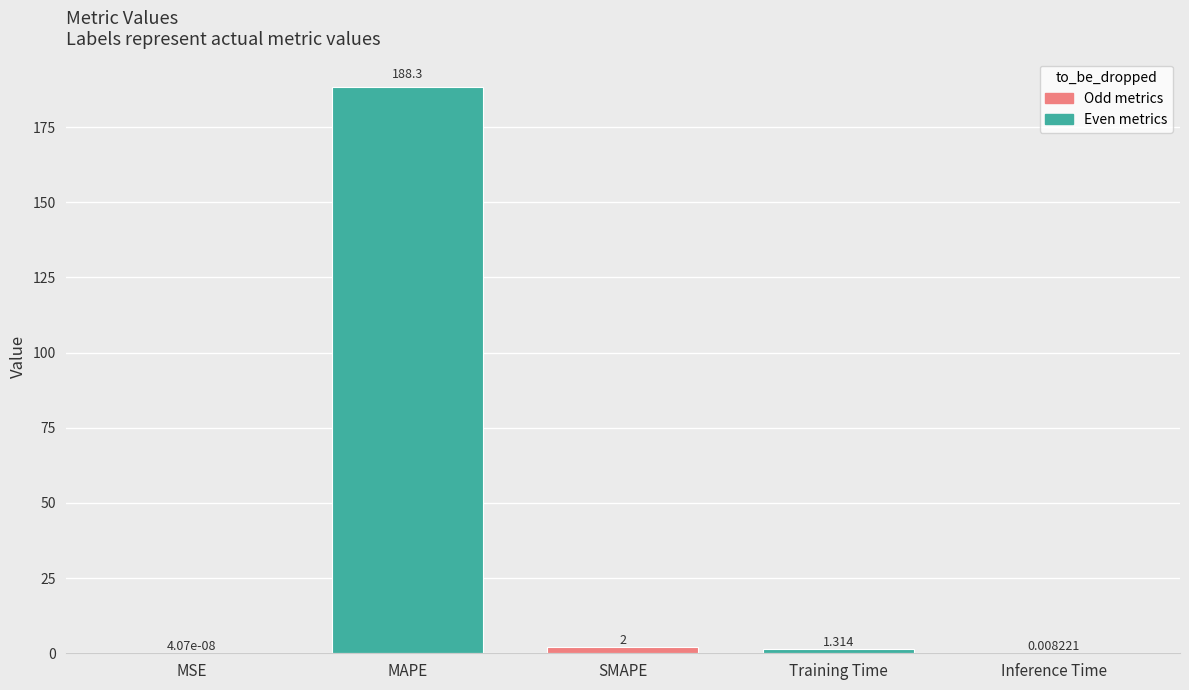

Are the bars horizontal?

No